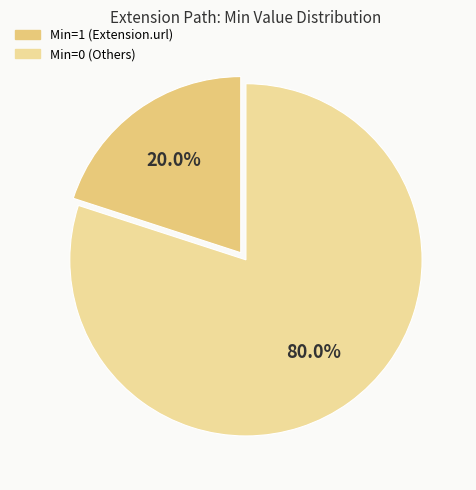

To the nearest percent, what is the difference between the largest and smallest slice percentages?

60%